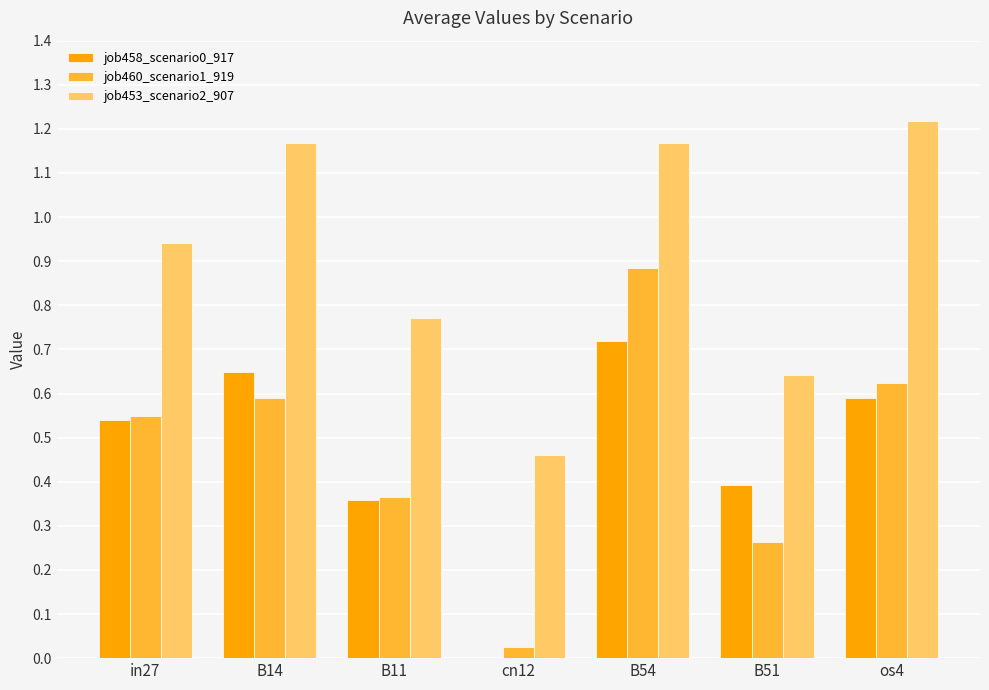

Which category has the highest value across all series?

os4